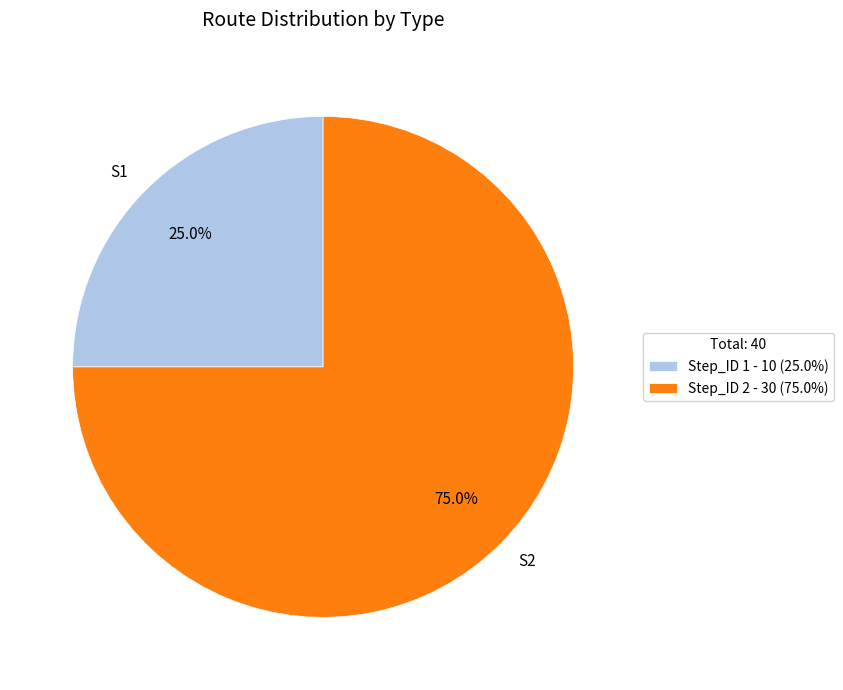

Does S1 represent more than half of the total?

No